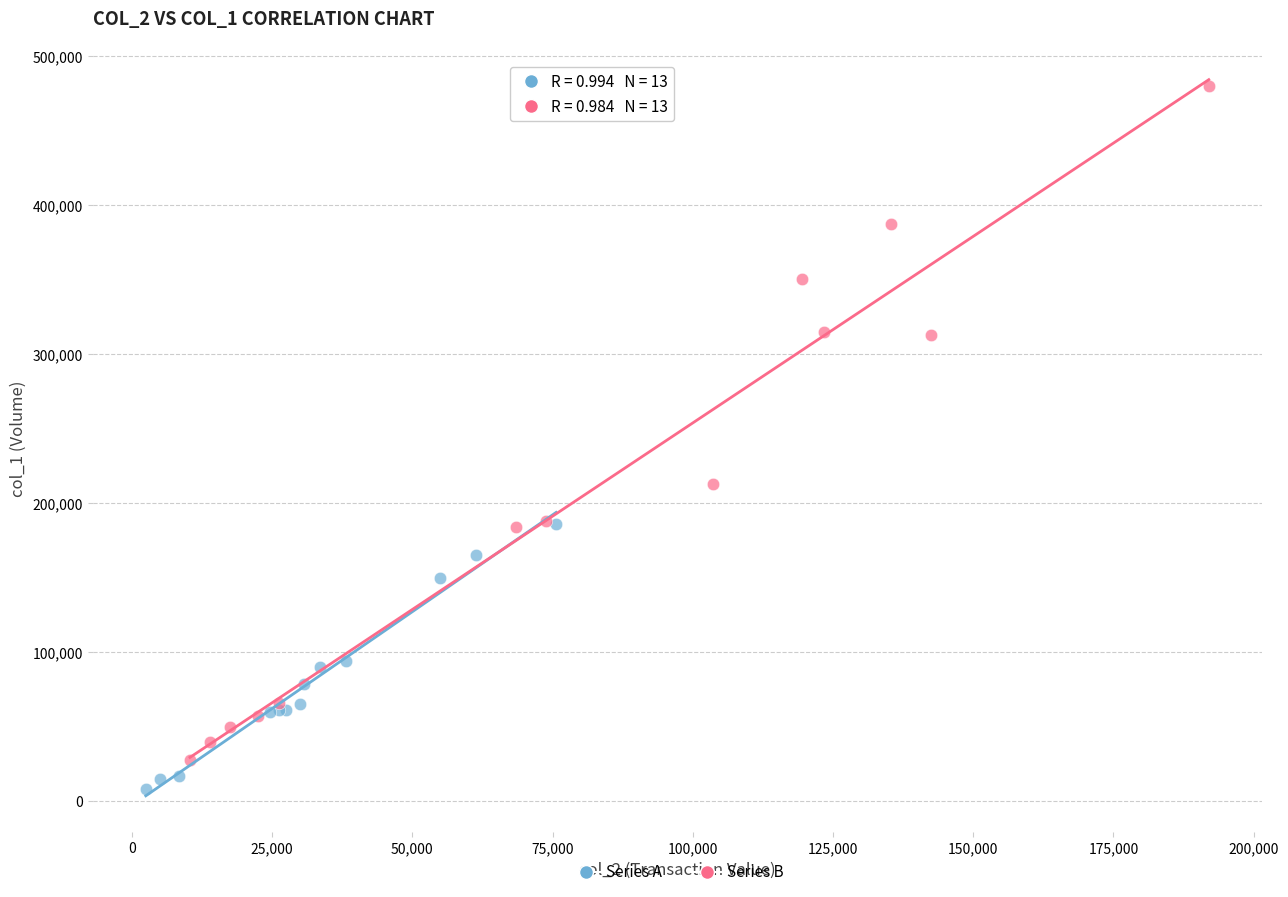

Which series has the widest spread of Y values?

Series B